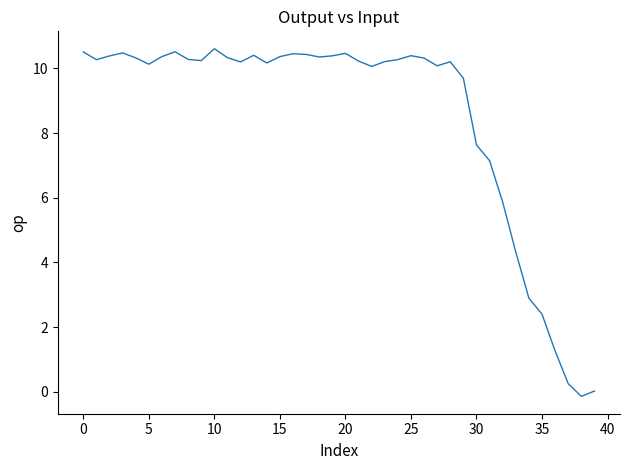

What is the greatest value displayed?

10.6